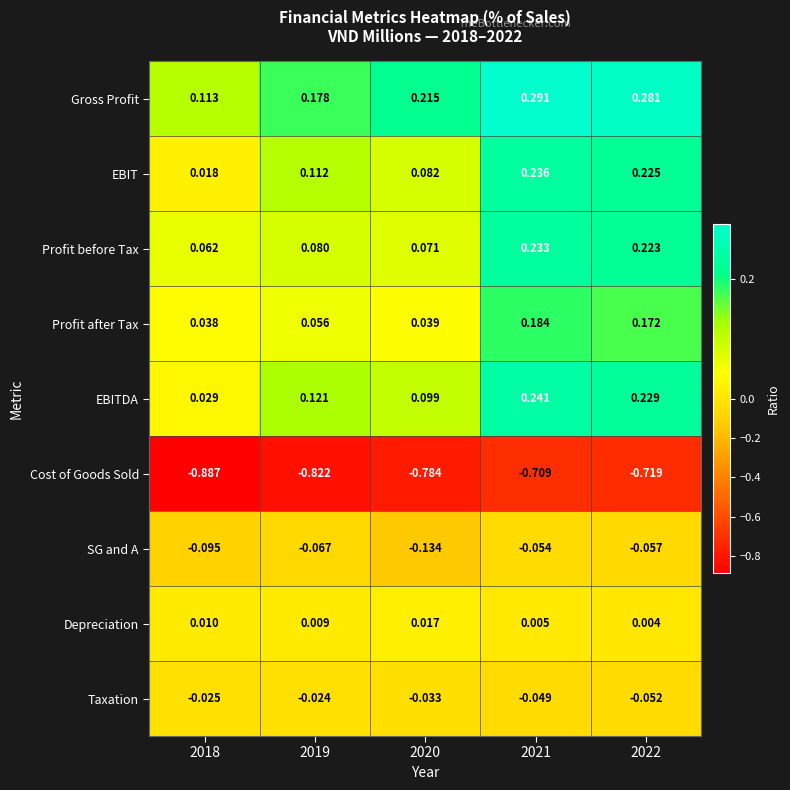

Which series changed the most between 2018 and 2021?

EBIT